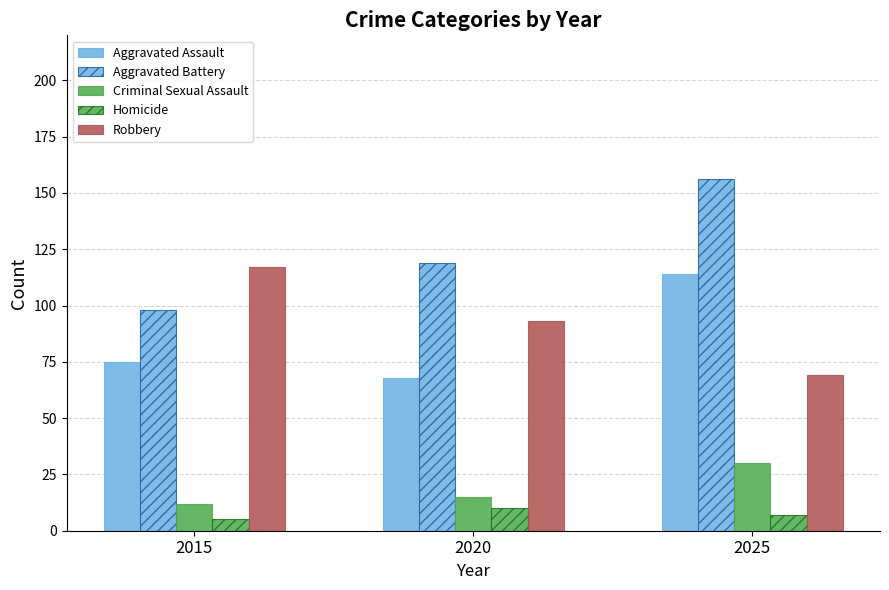

At which label does Homicide reach its peak?

2020